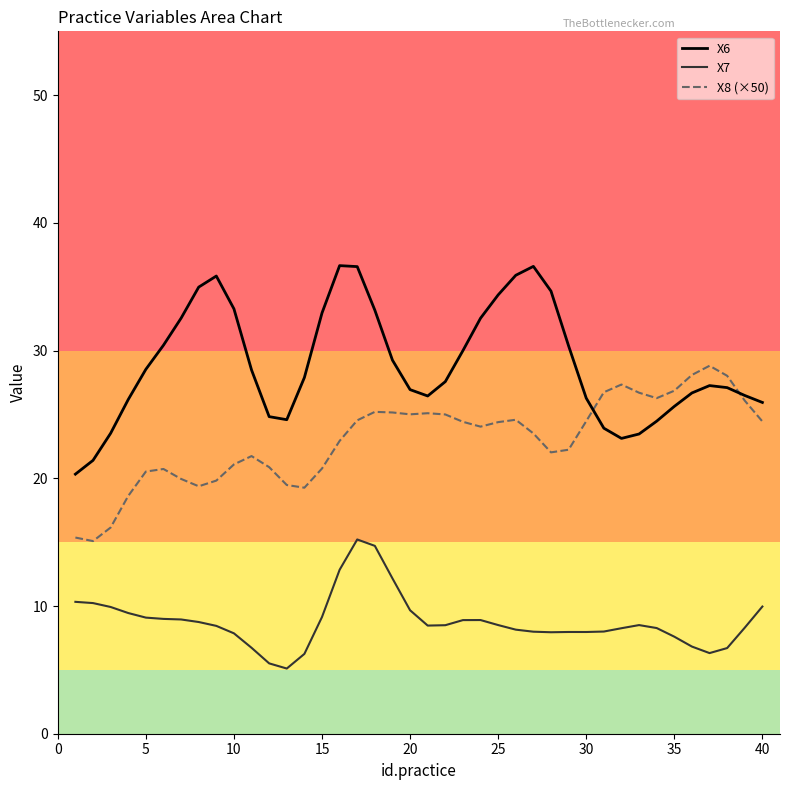

What value does the X8 (×50) series have at 15?

20.8